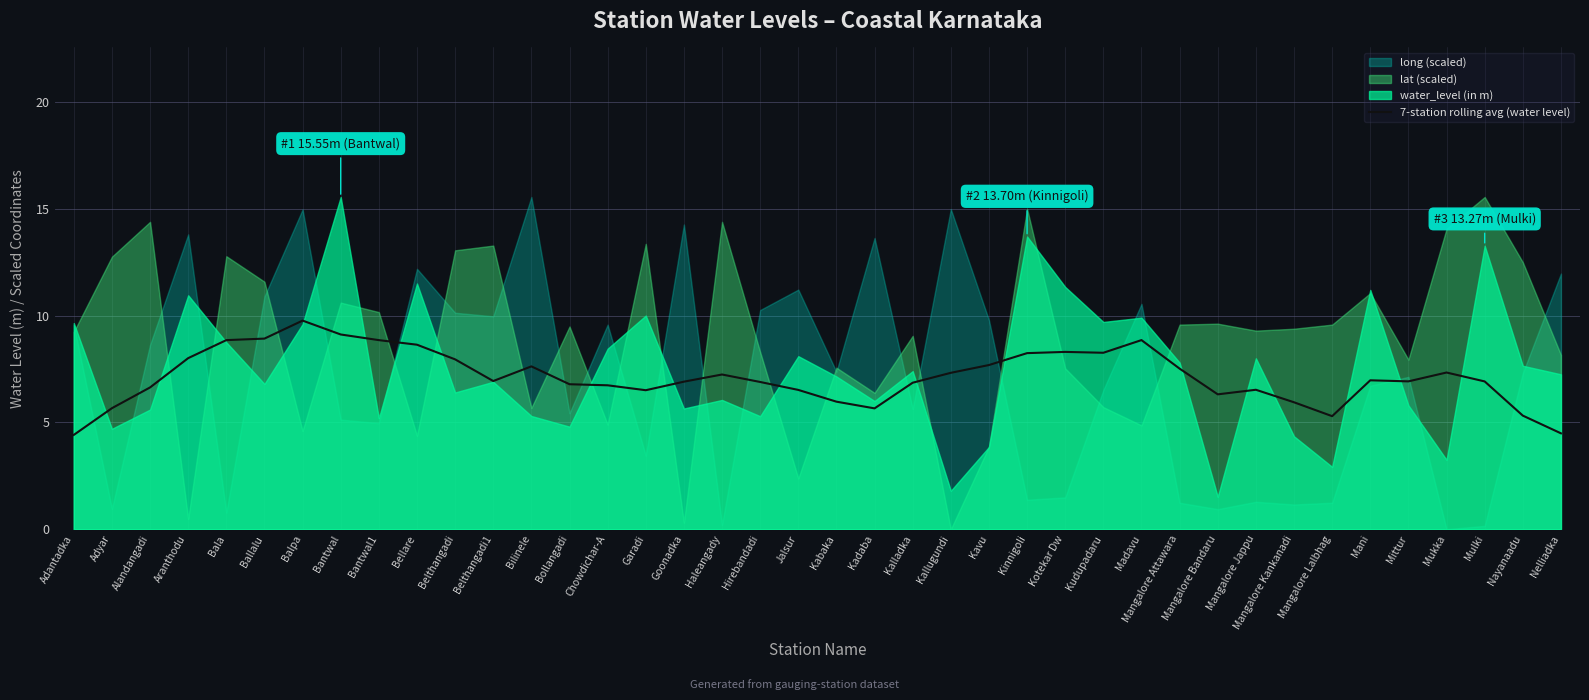

What is the lowest value of the 7-station rolling avg (water level) series?

4.4